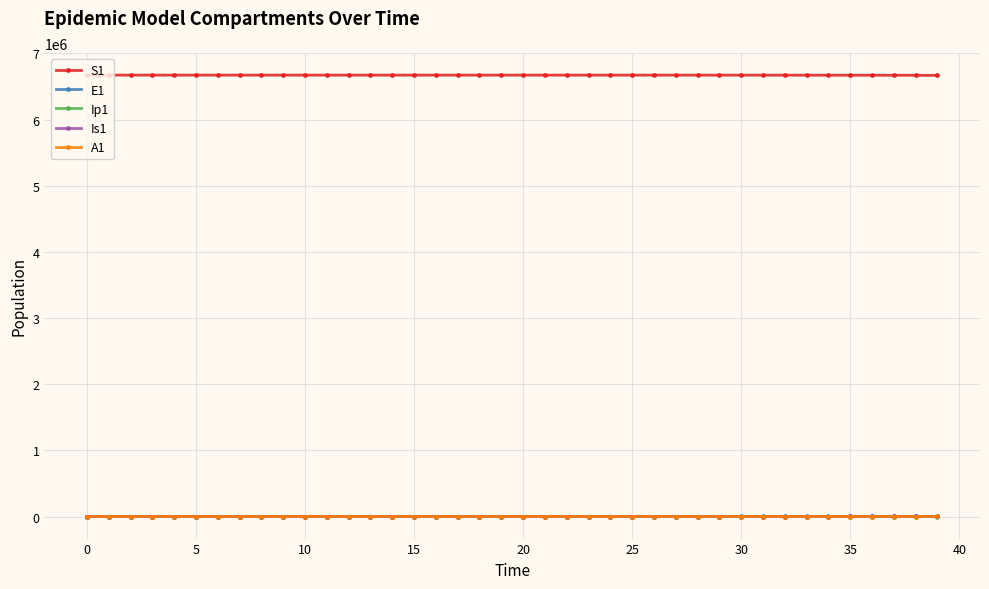

What are all the series names shown in the legend?

S1, E1, Ip1, Is1, A1